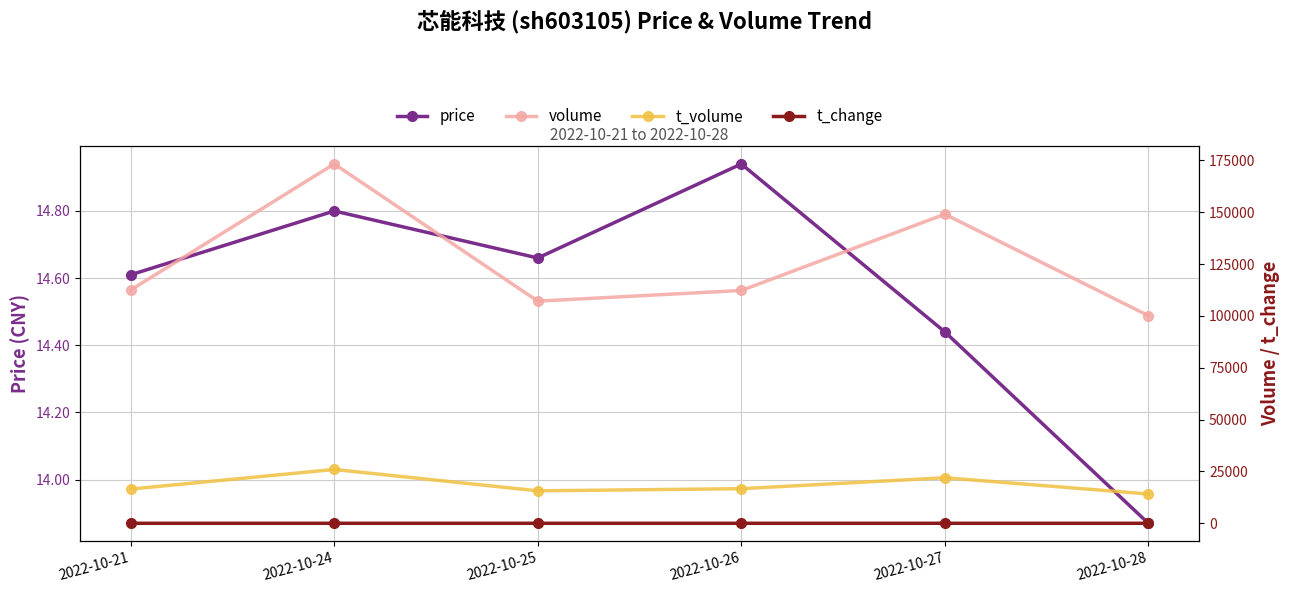

How many lines are shown in the chart?

4